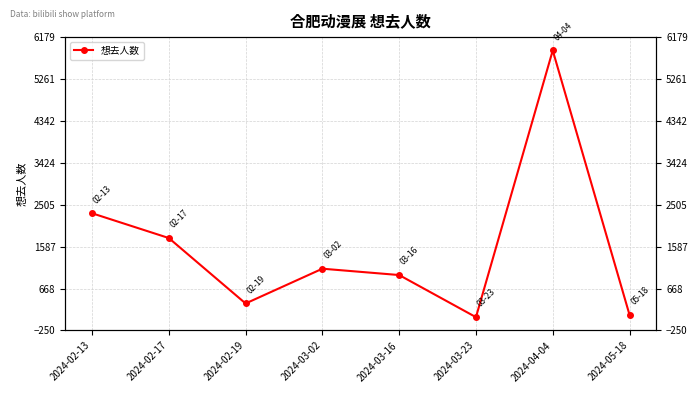

True or false: the data shows 14 at 2024-03-23.

False